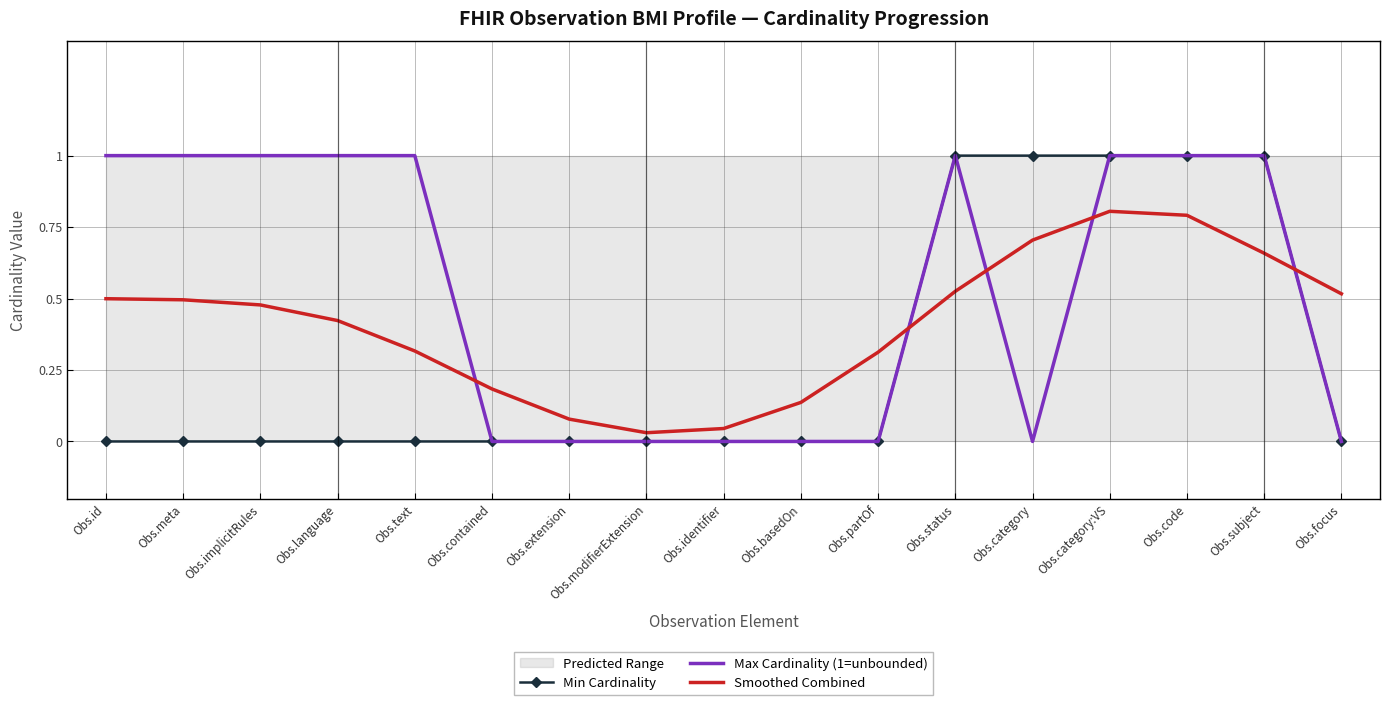

Rank the series by their average value, from highest to lowest.

Max Cardinality (1=unbounded), Smoothed Combined, Min Cardinality